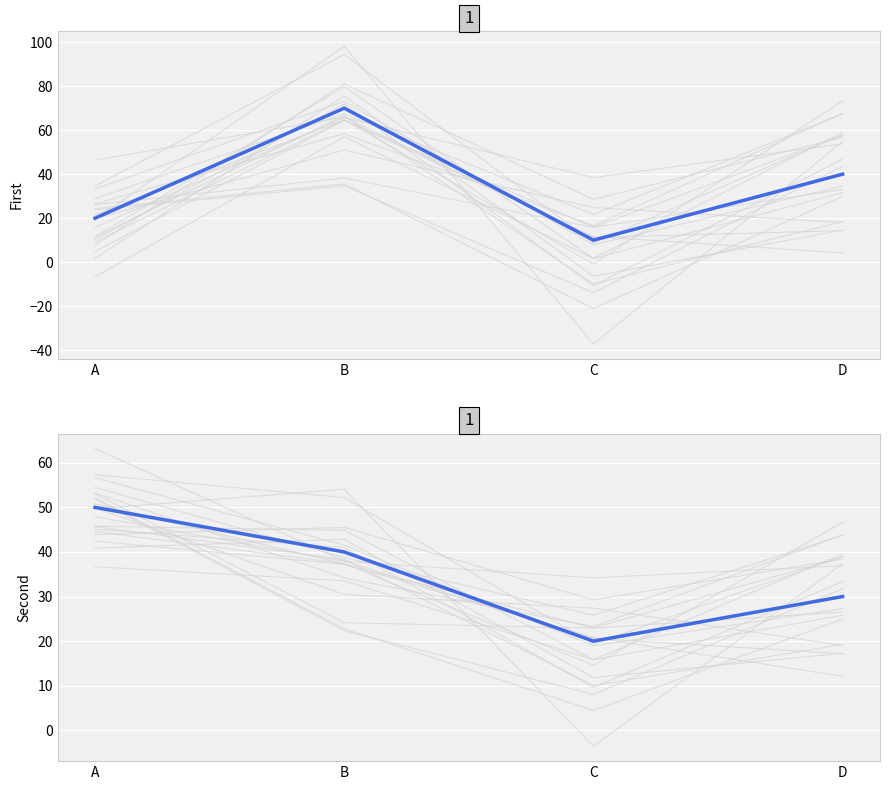

At how many categories does at least one series exceed 41?

2